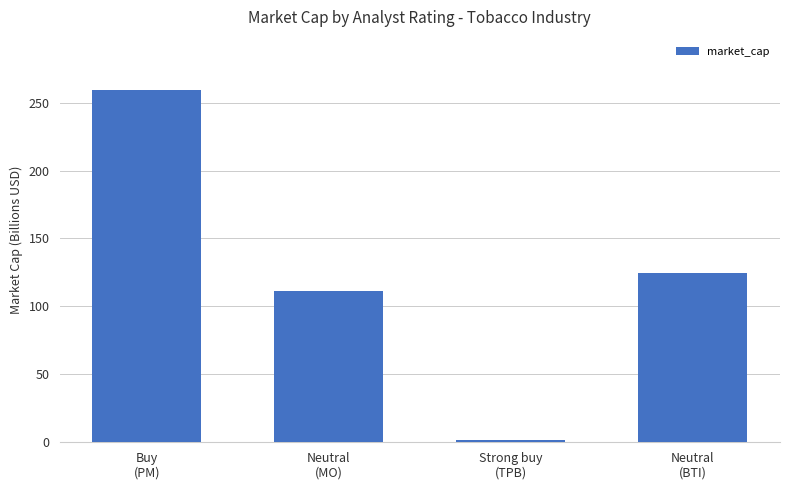

Does the chart contain stacked bars?

No